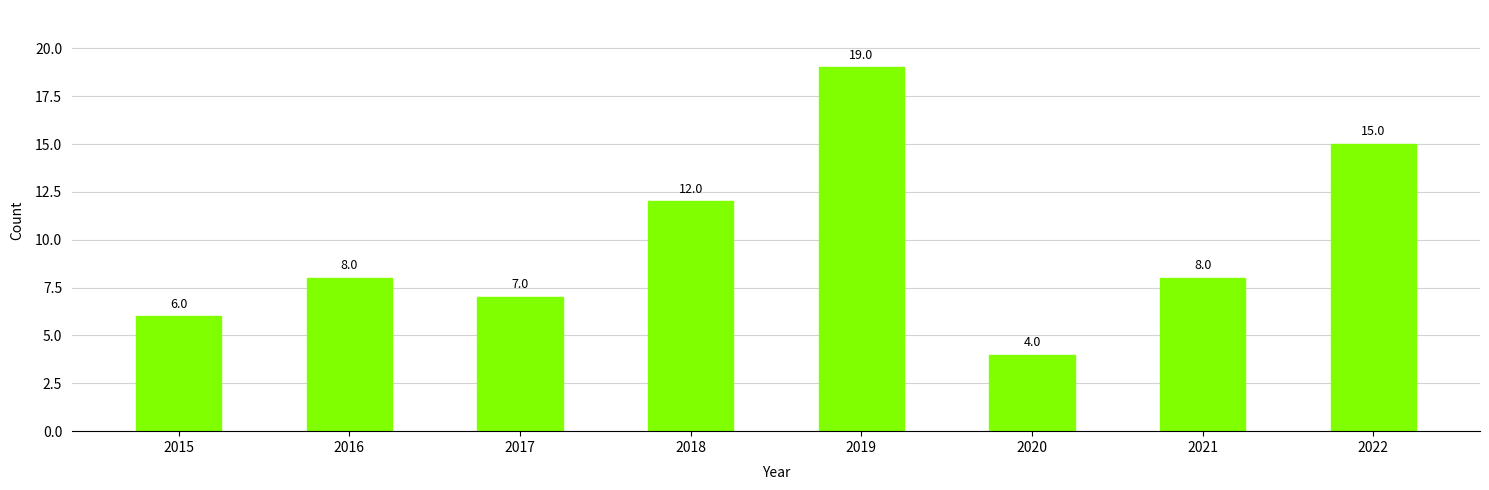

Reading left to right, list all the values displayed in this chart.

6	8	7	12	19	4	8	15